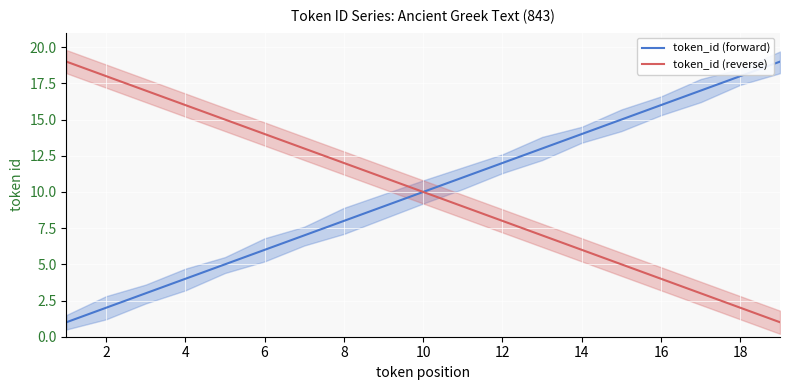

What is the highest value of the token_id (reverse) series?

19